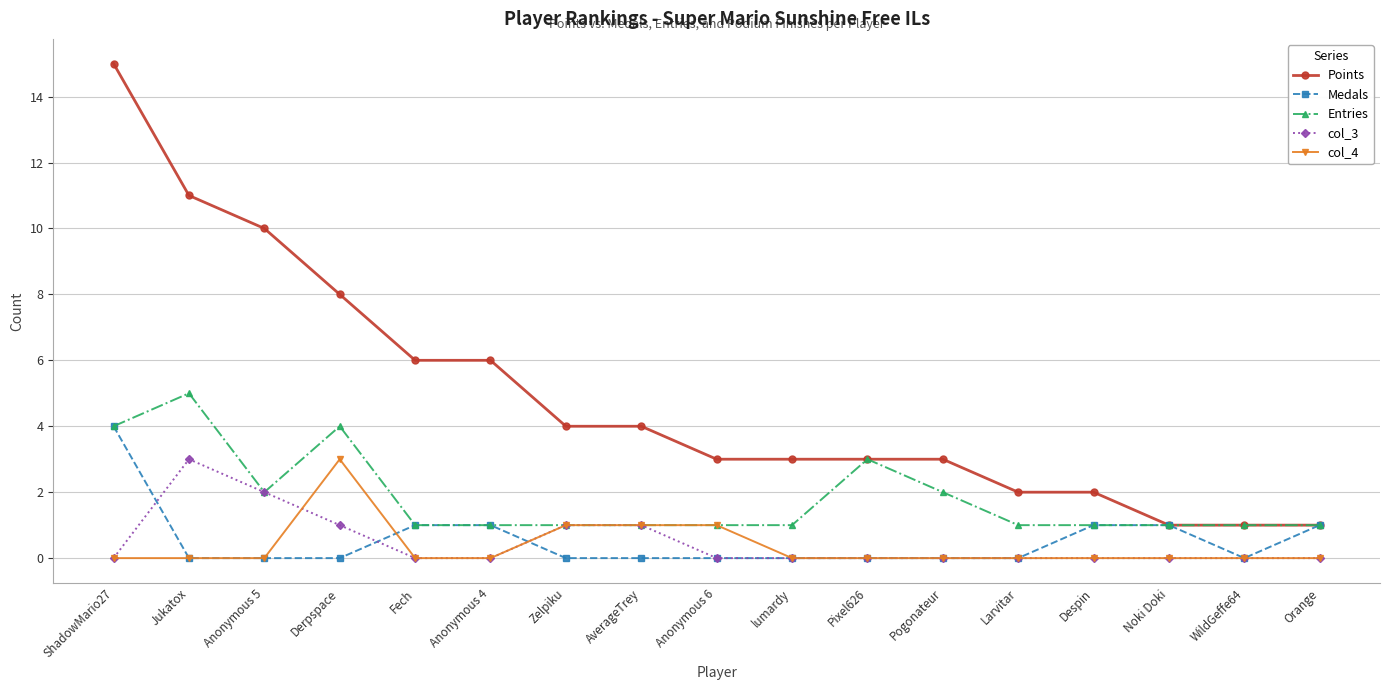

What is the label of the 8th point from the left?

AverageTrey